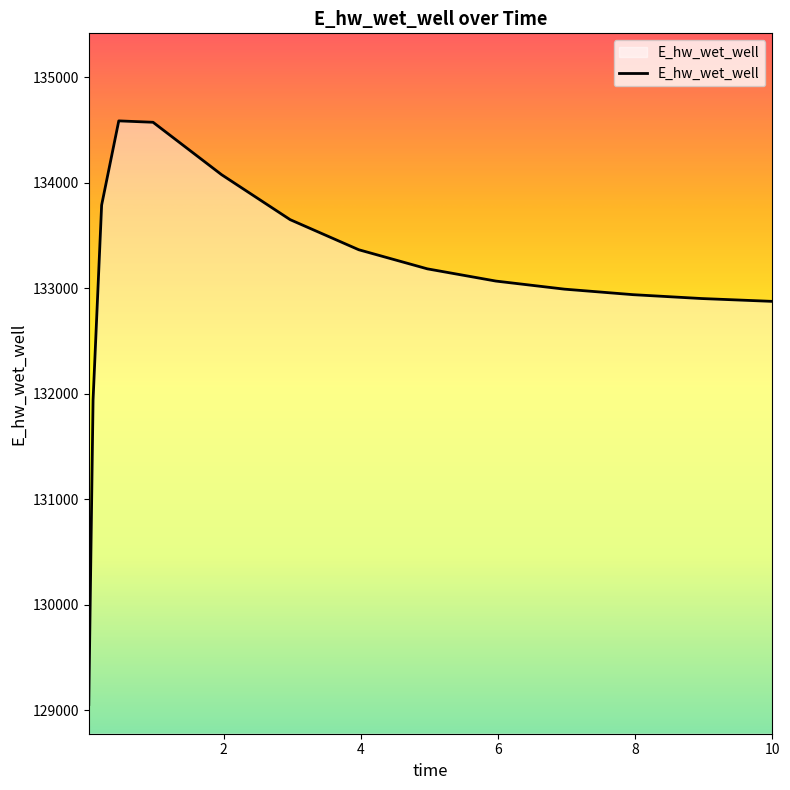

What is the maximum value shown in the chart?

134587.6